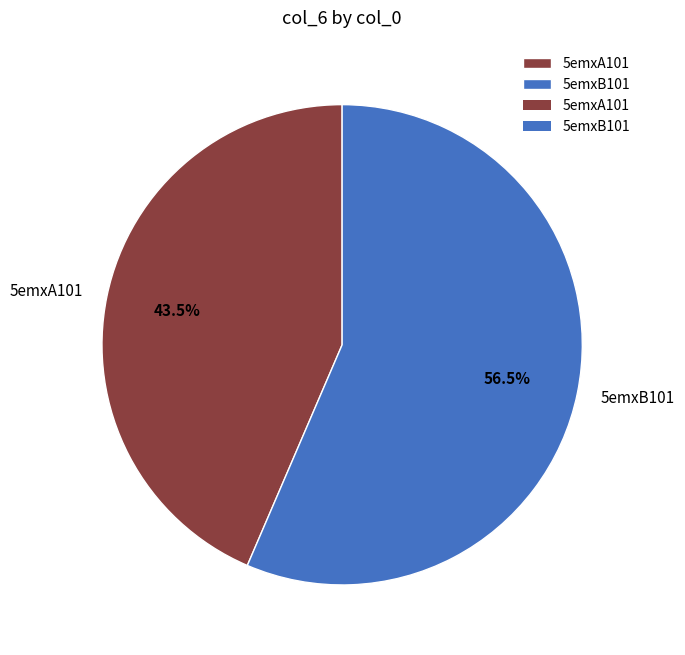

How many slices are in this pie chart?

2